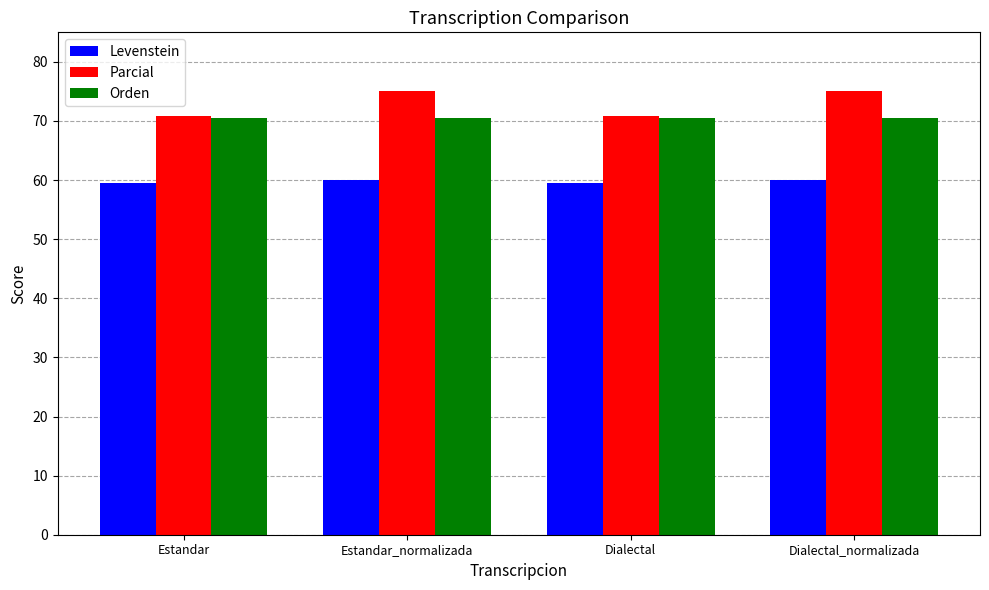

Which series has the largest total across all categories?

Parcial